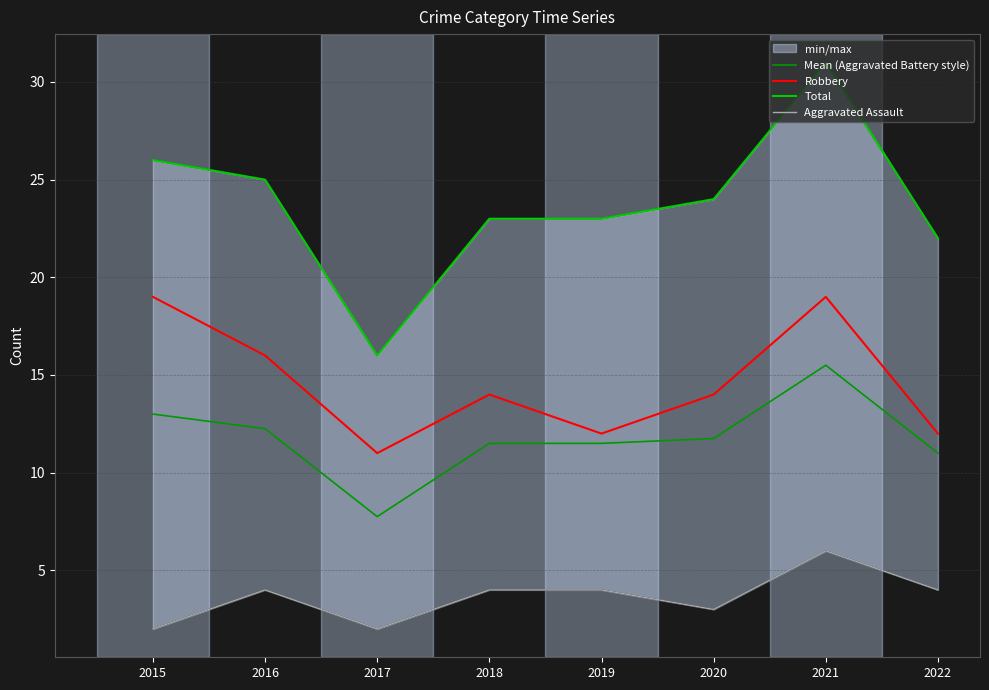

At which category does the chart reach its peak across all series?

2021